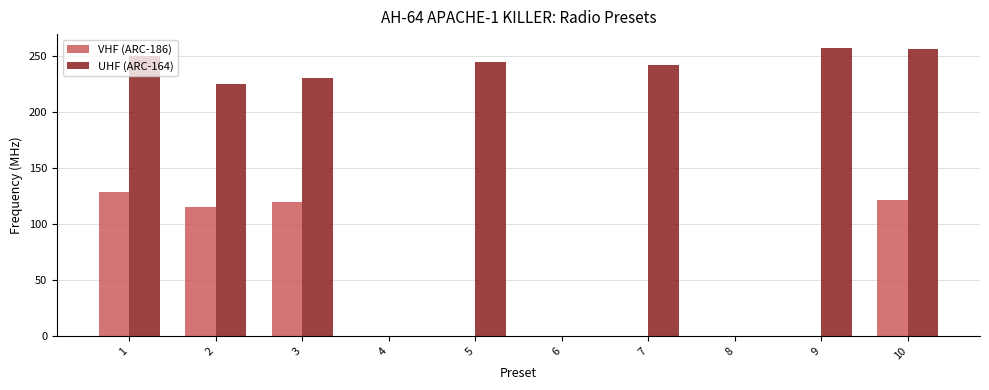

Which series has the largest total across all categories?

UHF (ARC-164)